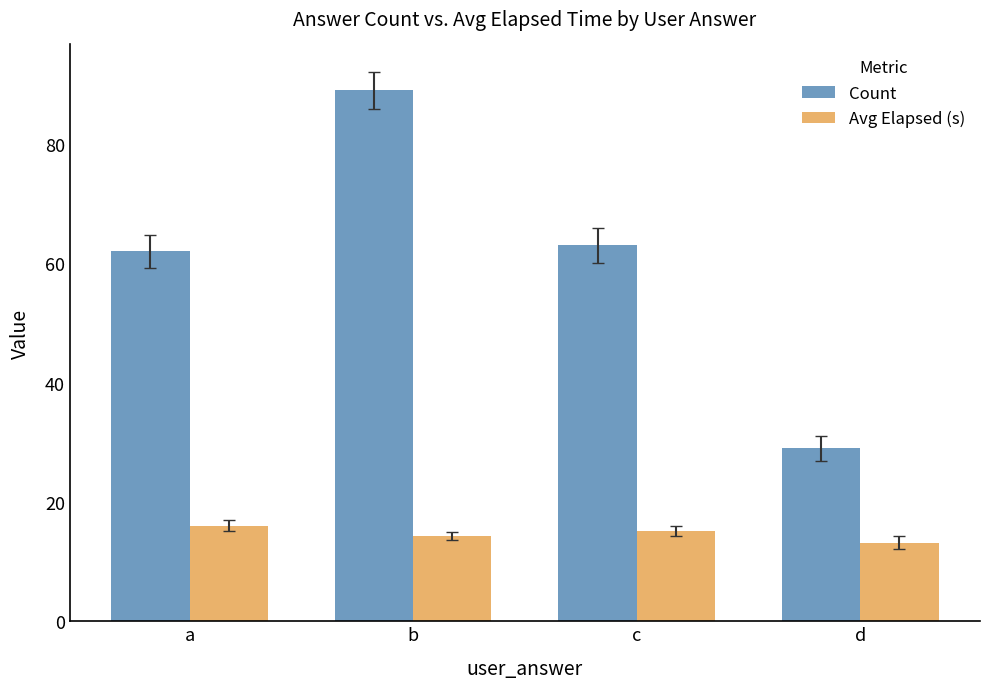

Reading right to left, transcribe all the data shown in this chart.

Count: d=29.0	c=63.0	b=89.0	a=62.0
Avg Elapsed (s): d=13.2	c=15.1	b=14.3	a=16.0